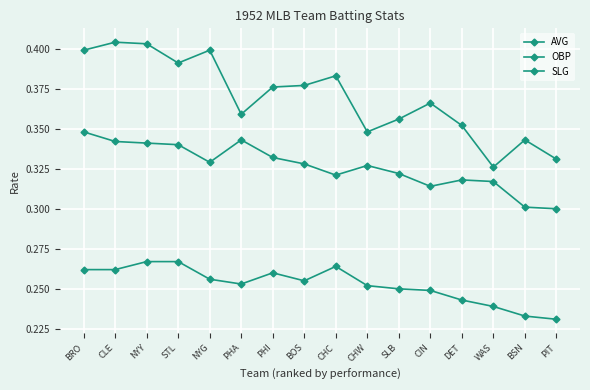

Is it true that AVG equals 0.4 at CHC?

False